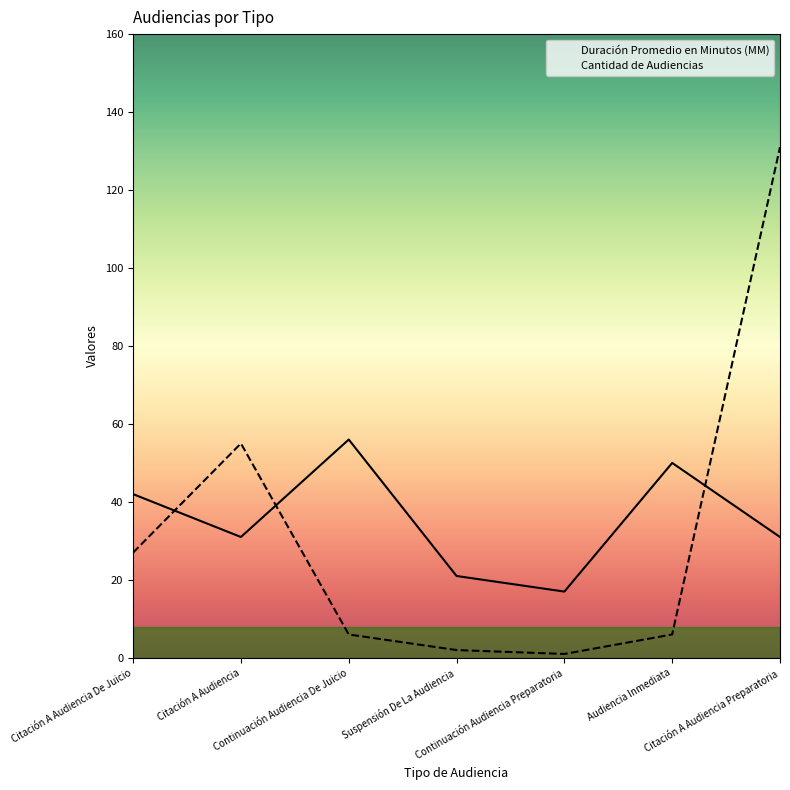

Rank the series at Citación A Audiencia from lowest to highest value.

Duración Promedio en Minutos (MM), Cantidad de Audiencias